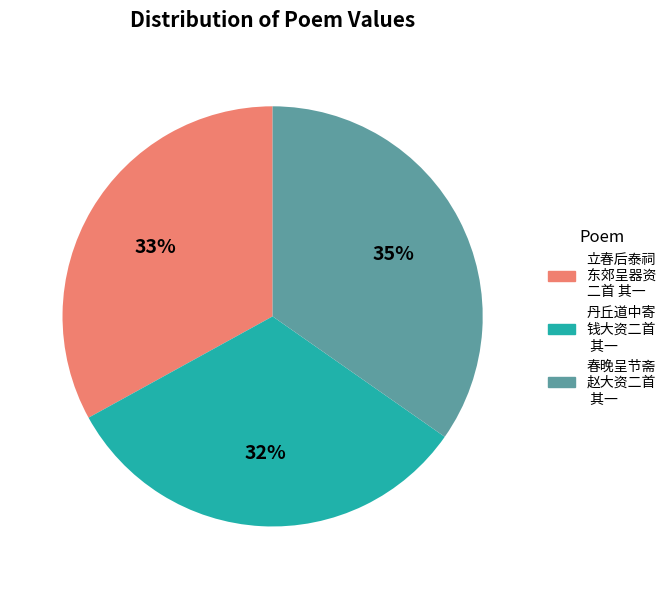

To the nearest percent, what is the average slice percentage?

33%